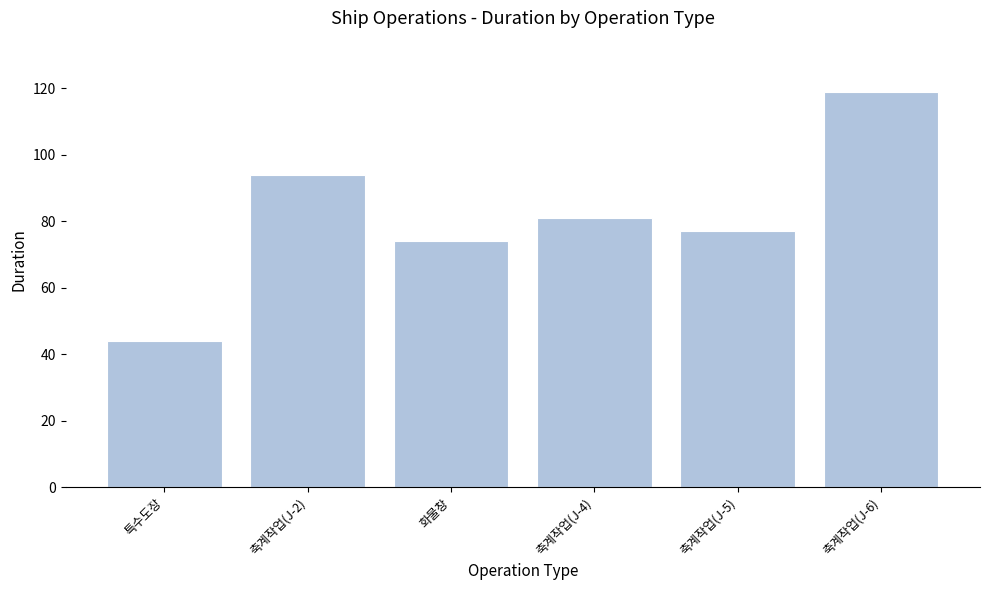

At which label does the data first exceed 81?

축계작업(J-2)